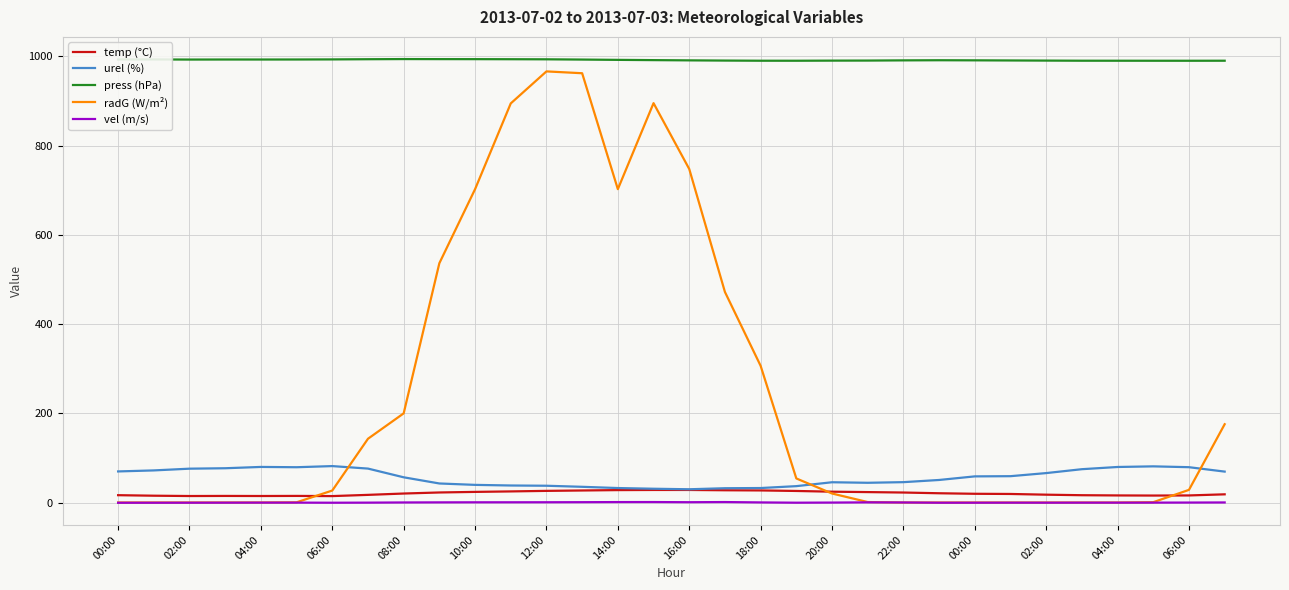

What is the difference between the maximum and minimum values in the temp (°C) series?

13.7